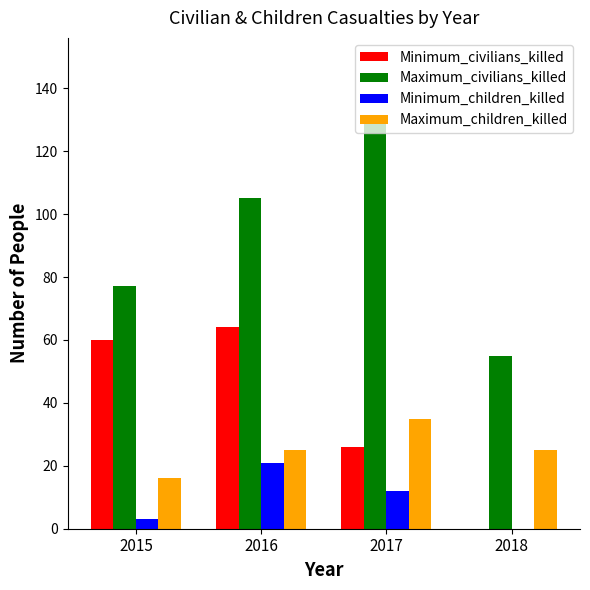

How many Minimum_children_killed values are between 3 and 21?

3